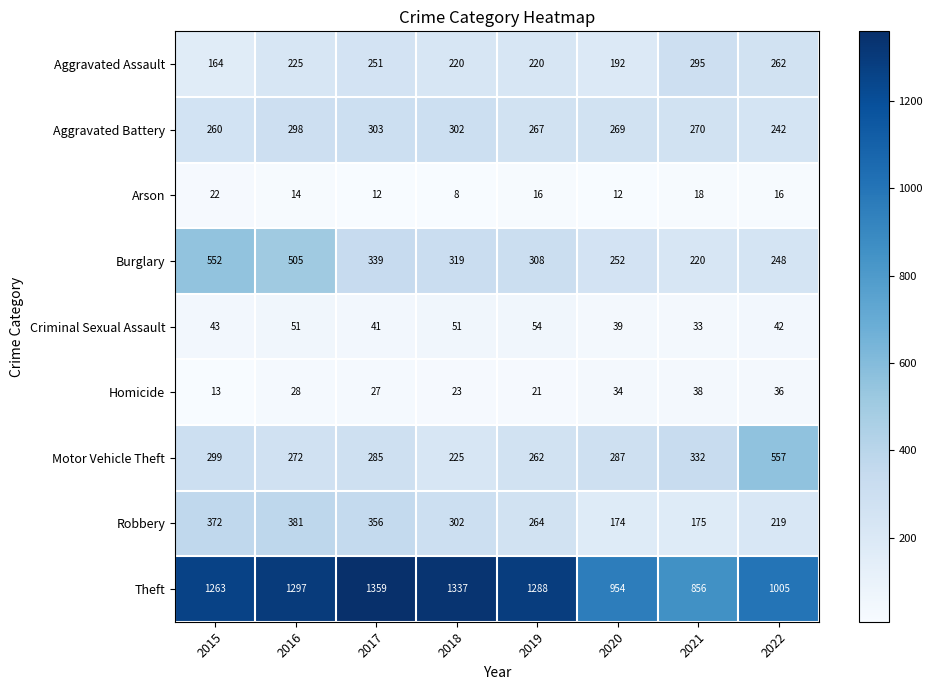

What is the difference between the Motor Vehicle Theft values at 2020 and 2016?

15